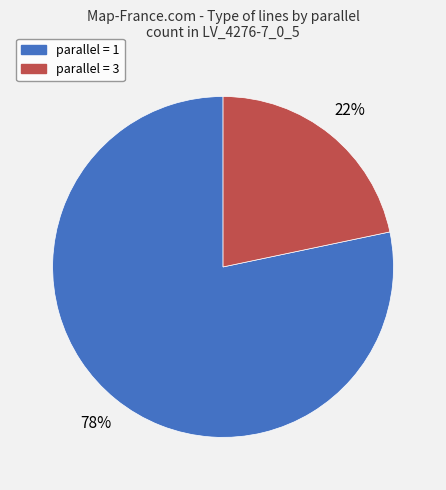

Is there a majority slice in this chart?

Yes